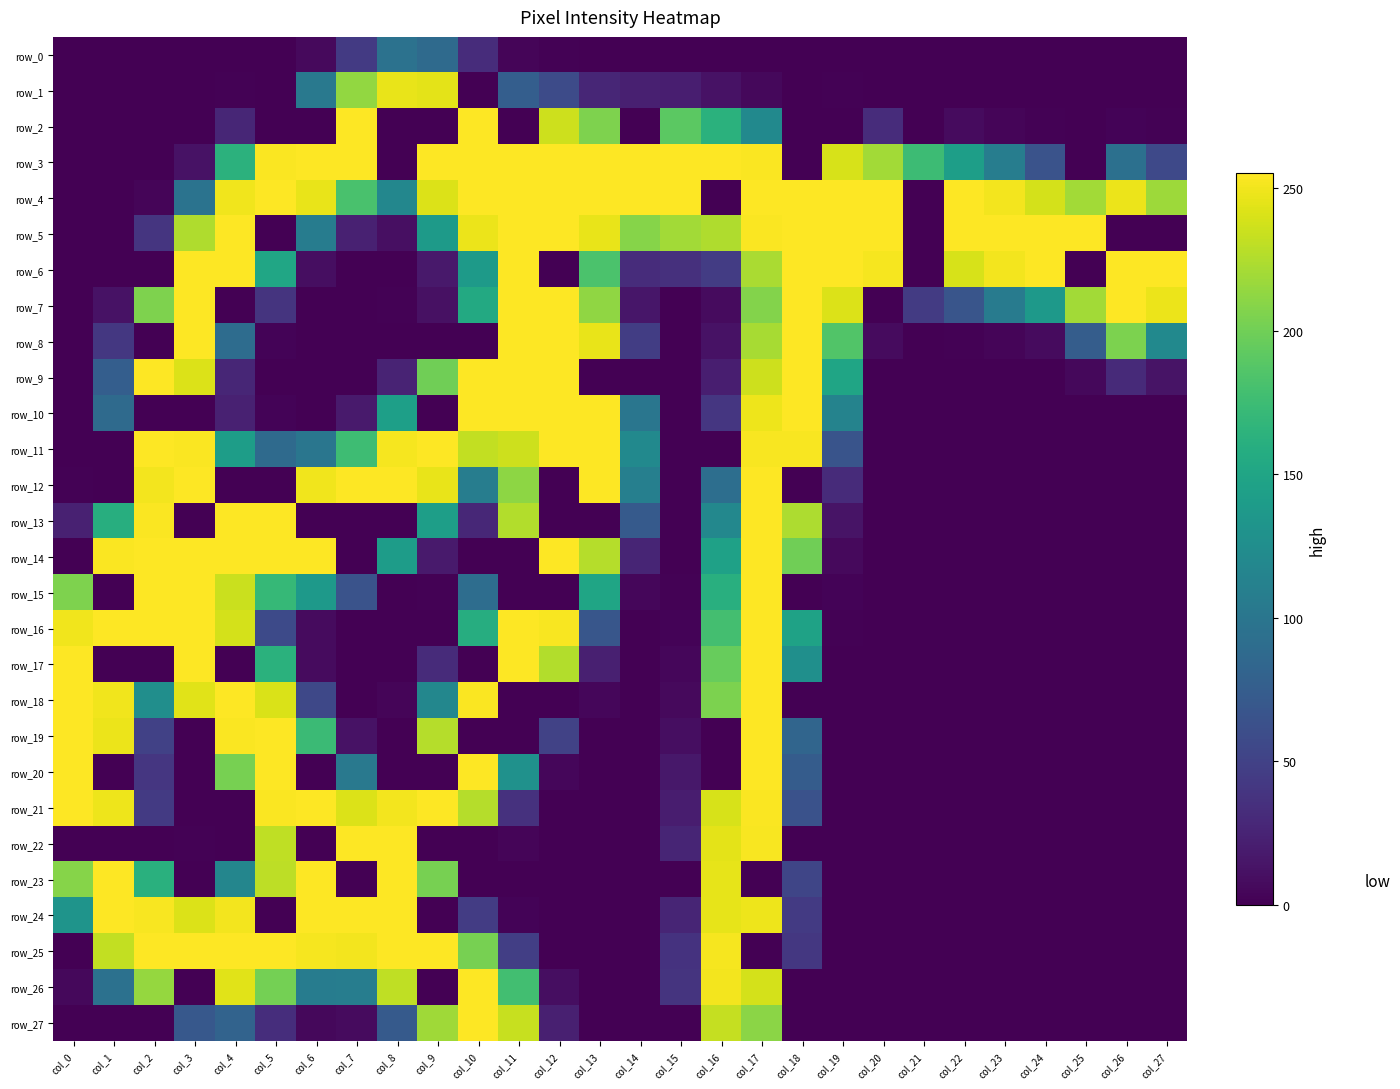

Which series changed the most between col_9 and col_26?

row_11